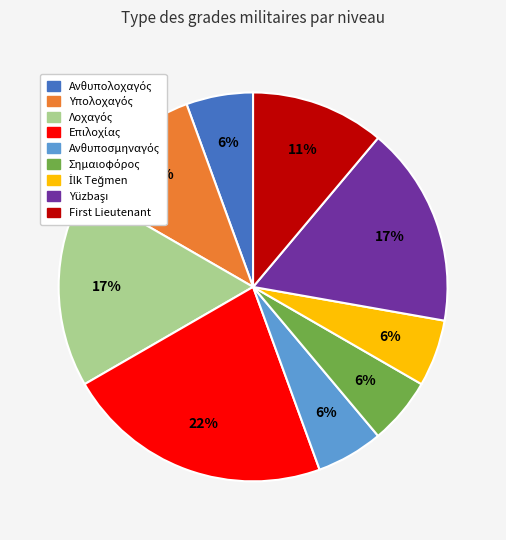

Does any single category account for the majority?

No